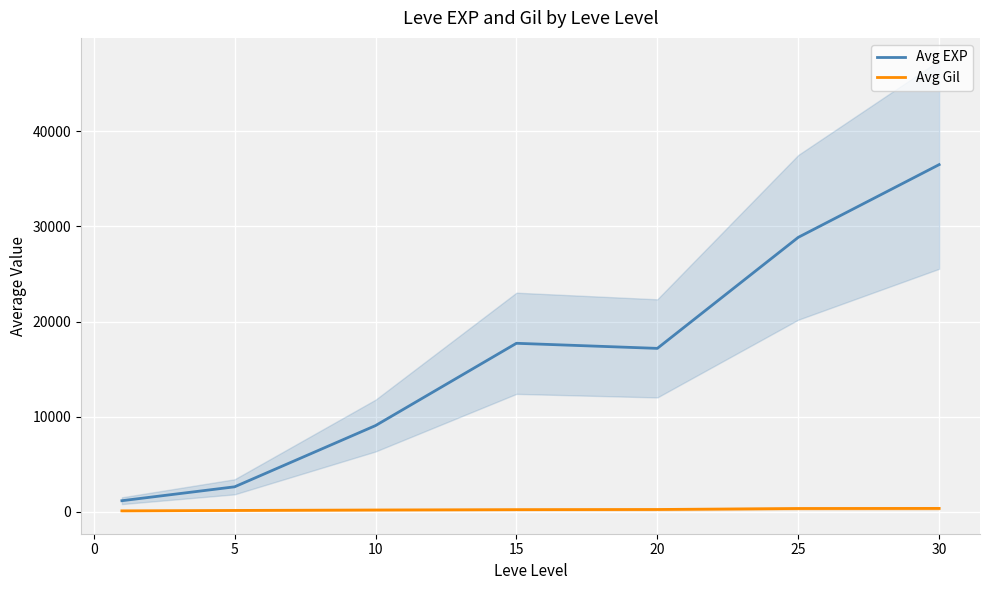

Is the value of Avg Gil at 5 greater than the value of Avg EXP at 20?

No